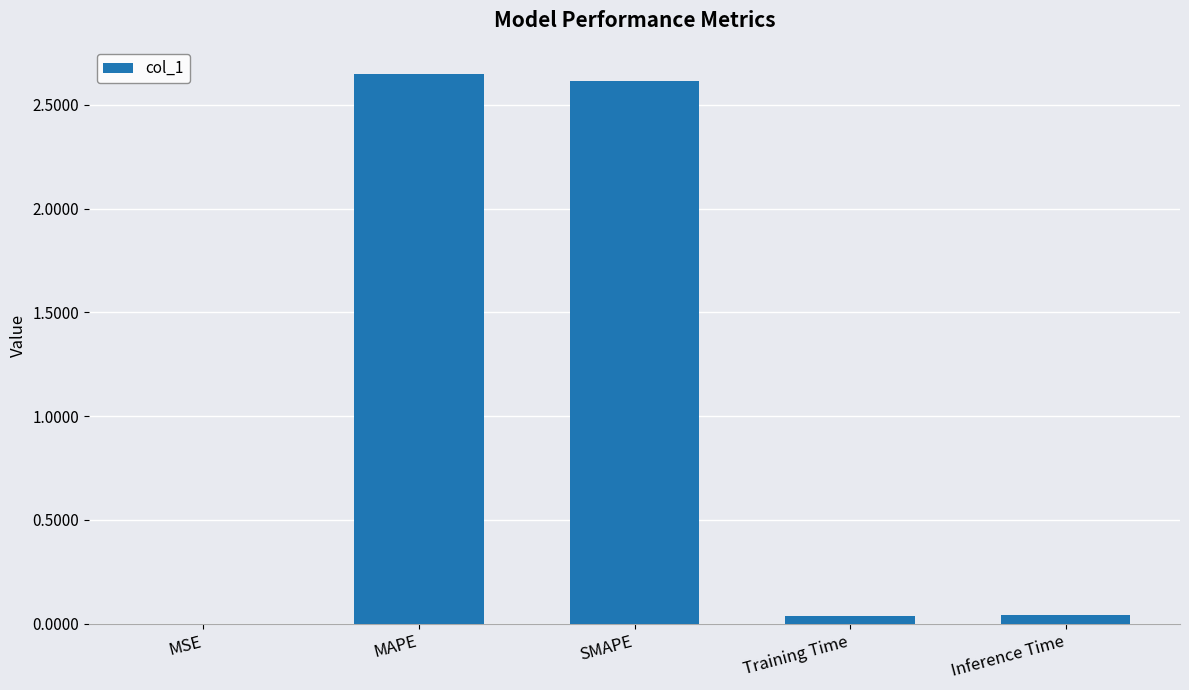

What is the sum of all values?

5.3